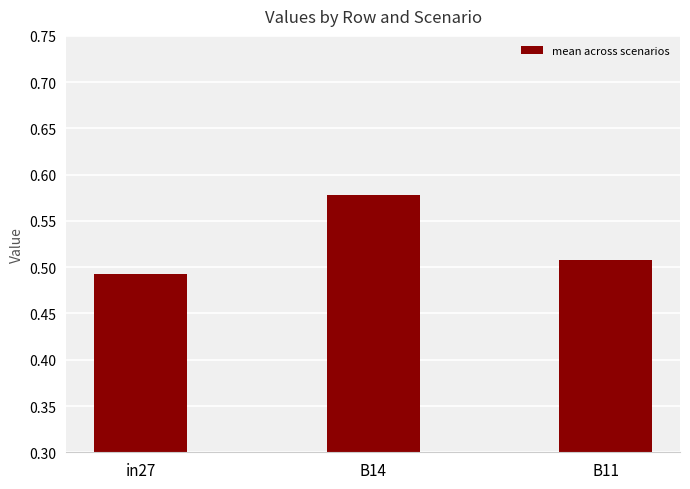

Rank the categories by value from highest to lowest.

B14, B11, in27